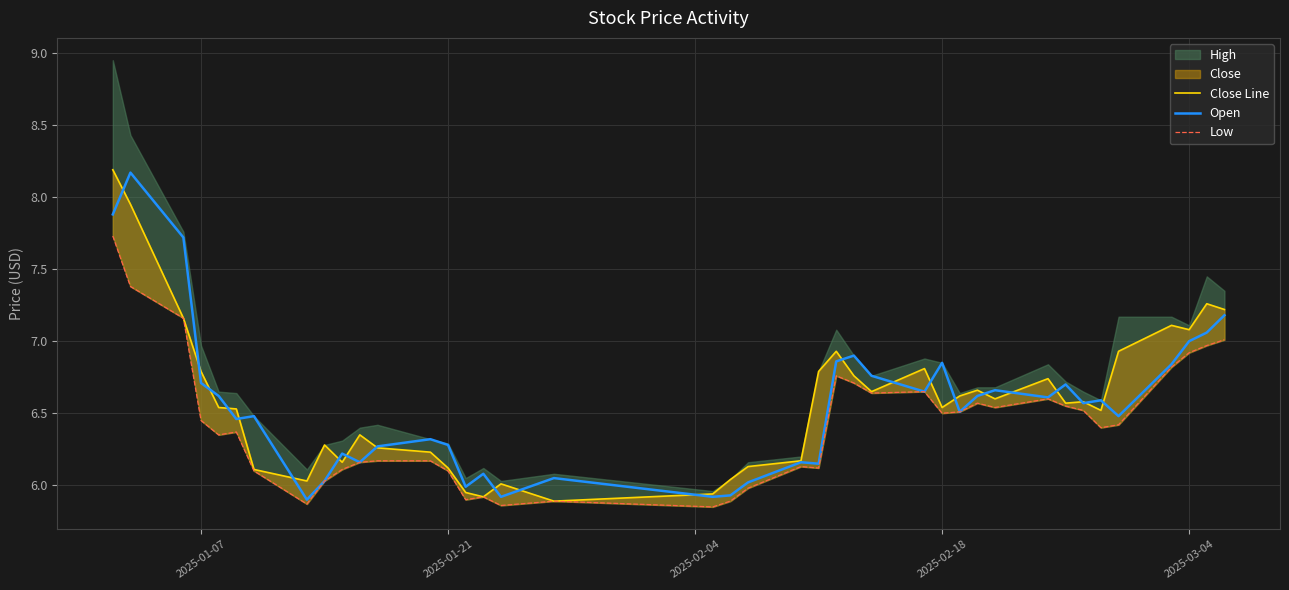

What is the minimum value shown in the chart?

5.8